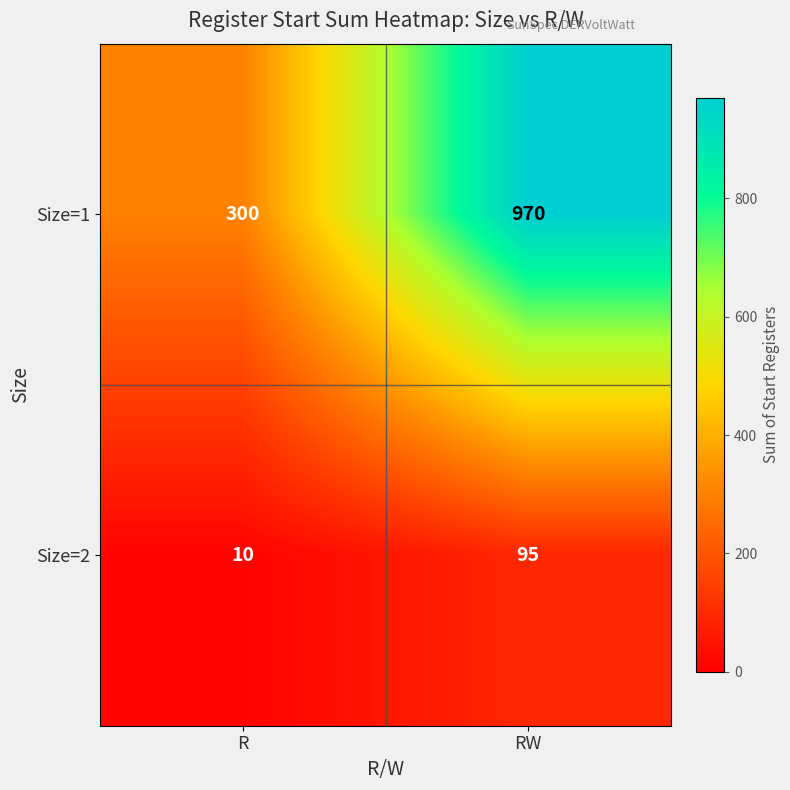

What is the highest value of the Size=1 series?

970